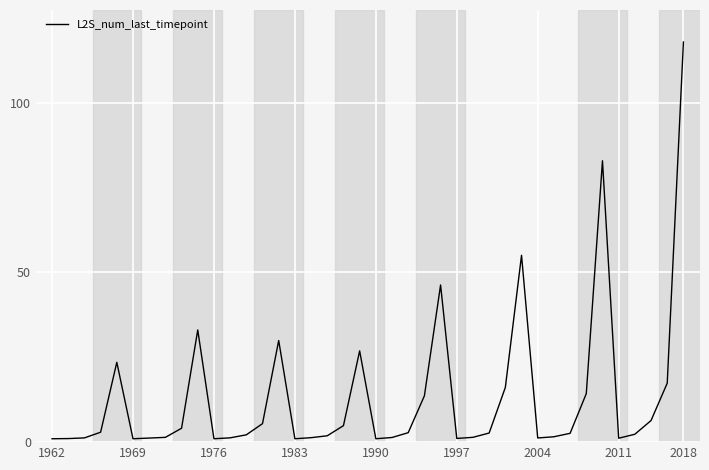

Which label corresponds to the largest value in the chart?

2018